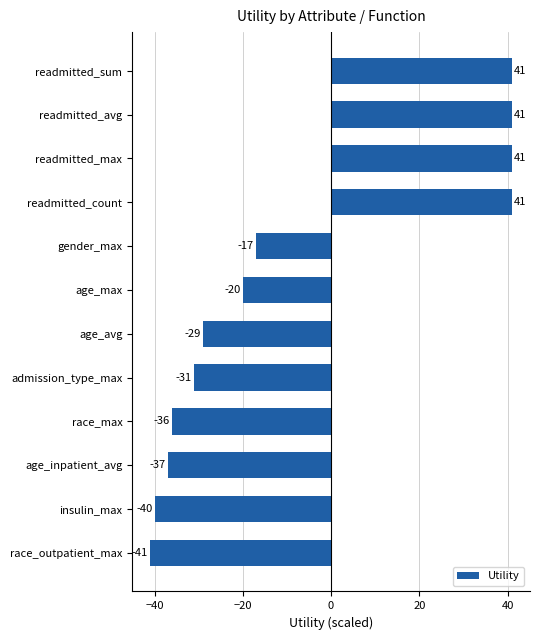

Reading top to bottom, transcribe all the data shown in this chart.

readmitted_sum=41	readmitted_avg=41	readmitted_max=41	readmitted_count=41	gender_max=-17	age_max=-20	age_avg=-29	admission_type_max=-31	race_max=-36	age_inpatient_avg=-37	insulin_max=-40	race_outpatient_max=-41